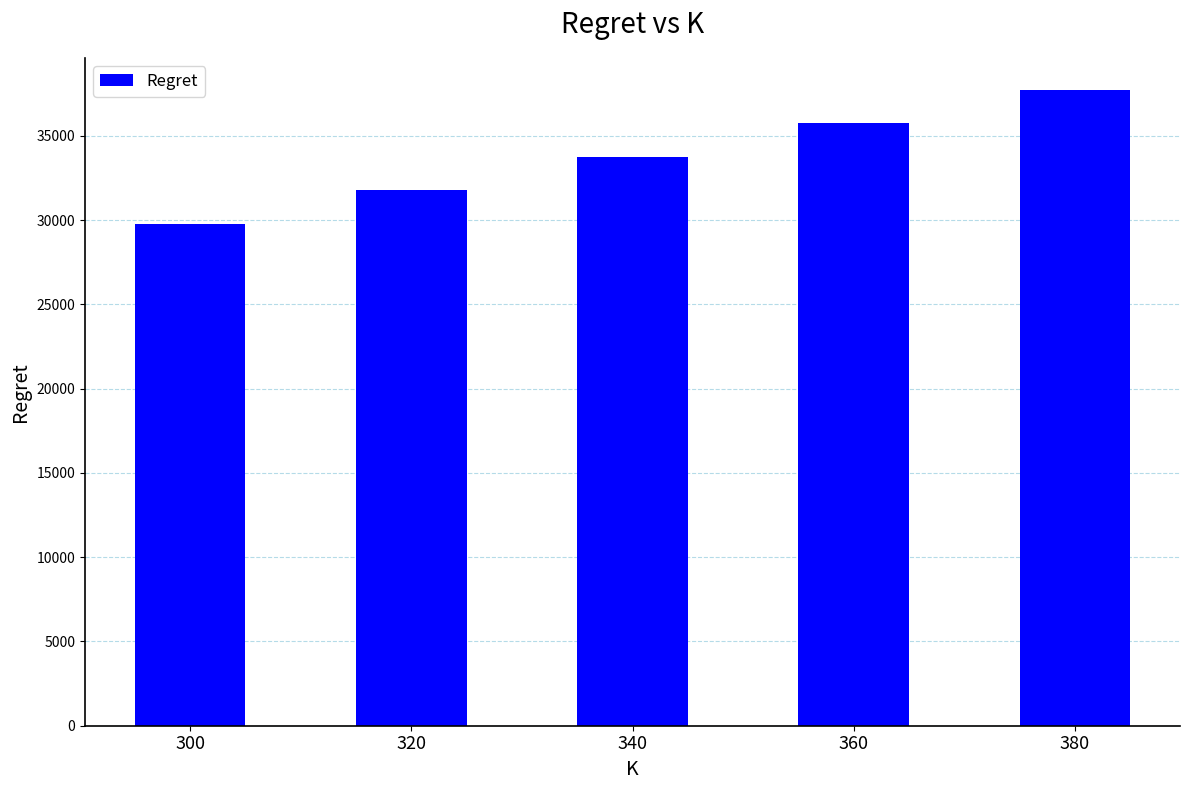

Reading left to right, list all the values displayed in this chart.

29782.7	31767.8	33753.0	35740.8	37726.7